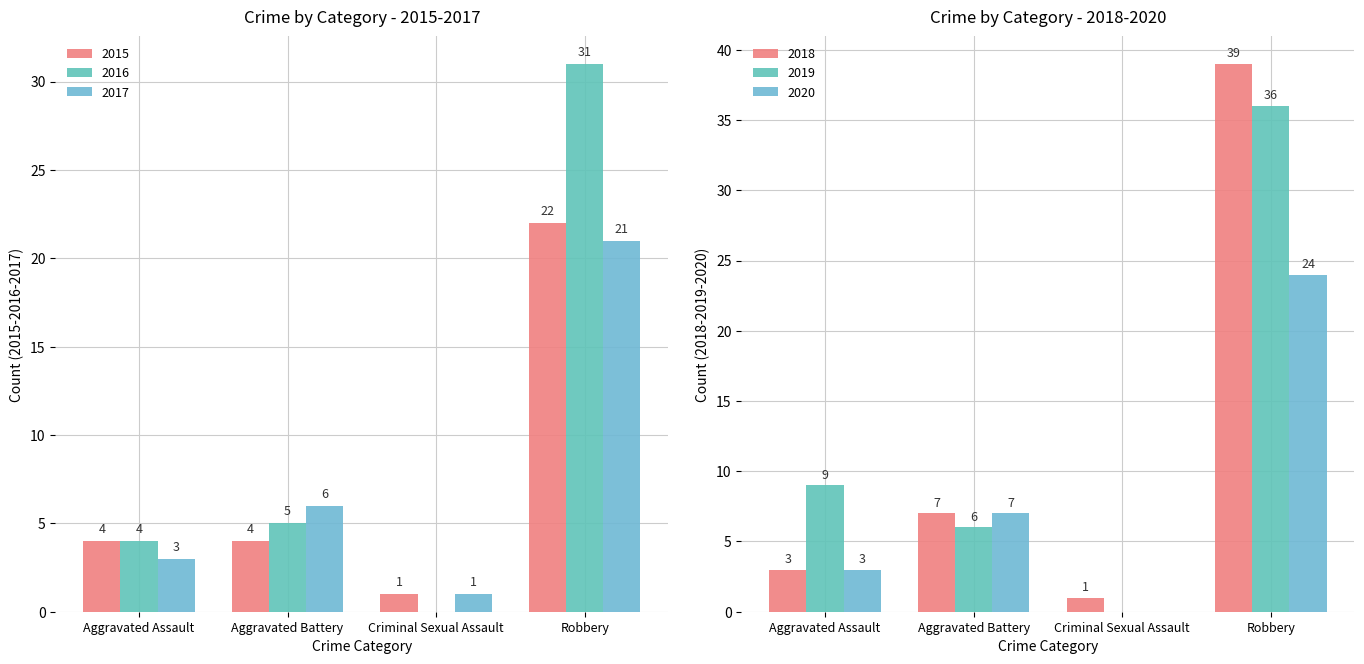

The 2016 series shows 4 at Aggravated Assault. True or false?

True